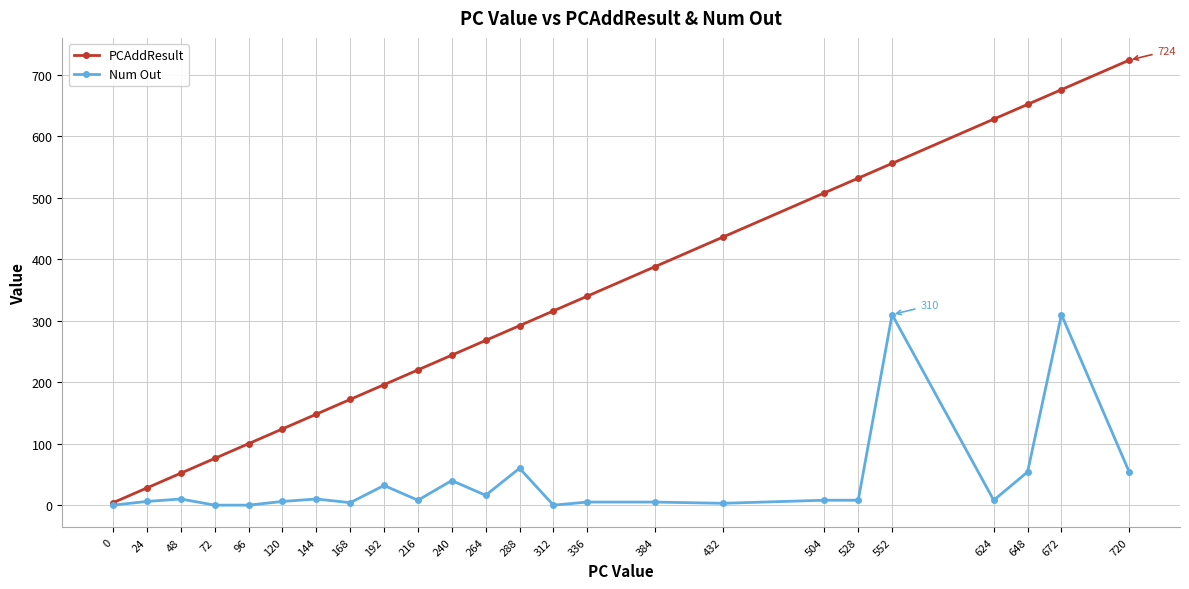

The value of PCAddResult at 672 is 384. True or false?

False